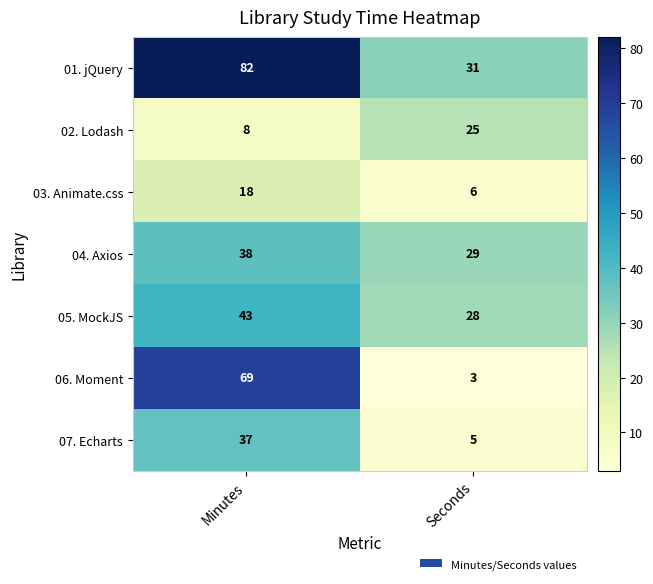

Which series has the largest total across all categories?

01. jQuery